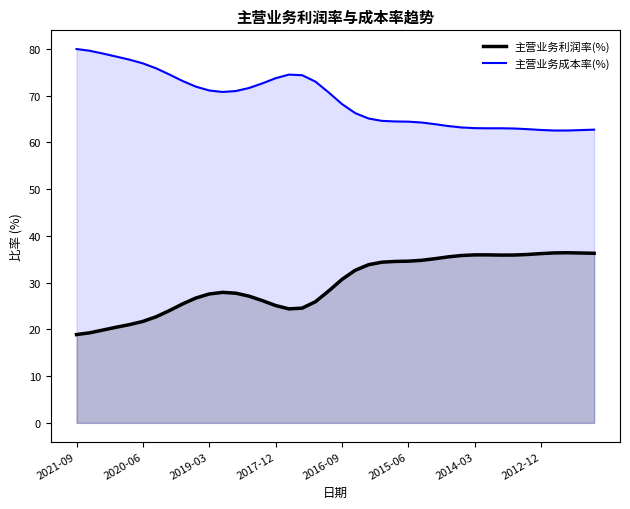

How many values in the 主营业务利润率(%) series exceed 30?

20